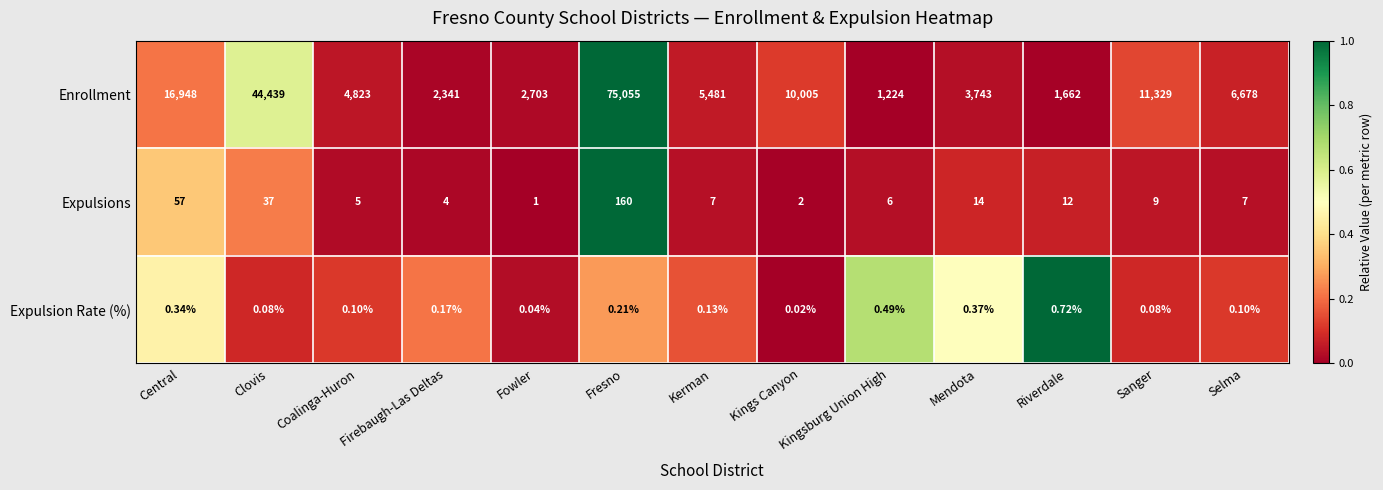

Which series has the largest total across all categories?

Enrollment